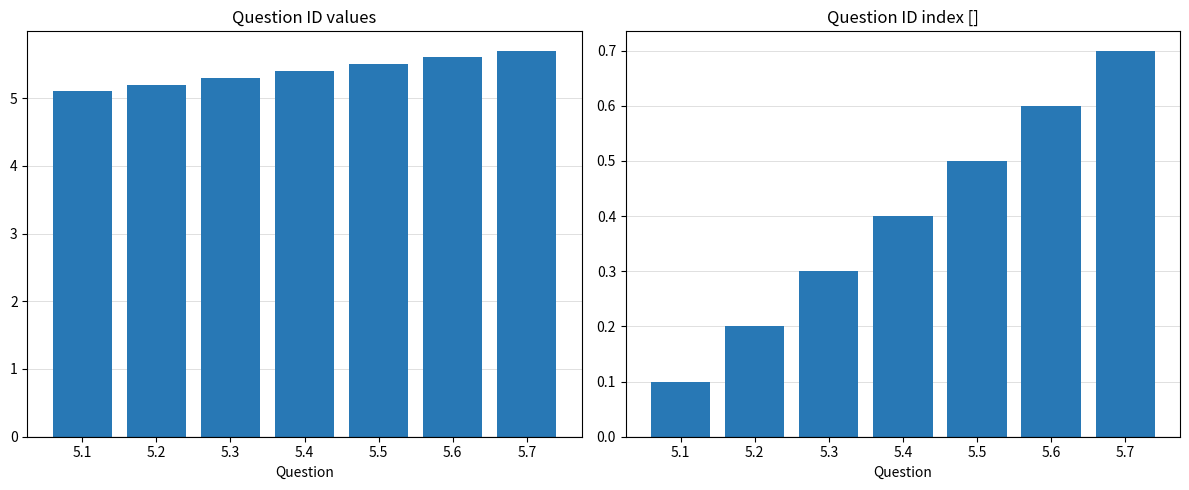

List the series in order of their overall mean, lowest first.

id index, id